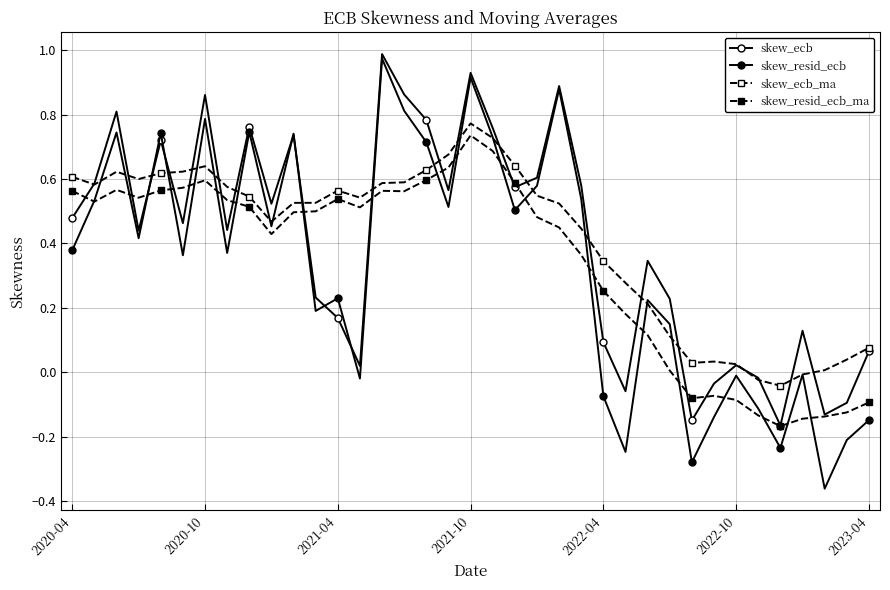

Which series has the largest total across all categories?

skew_ecb_ma